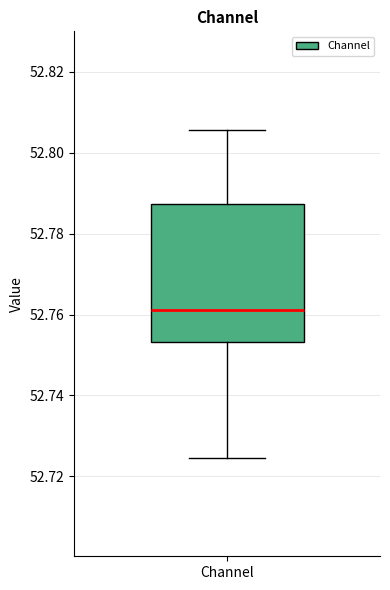

Transcribe this box plot: give where the median line is, the range the box spans, and where the two whiskers end, as read against the y-axis. The values are not printed on the chart, so give them approximately, as read against the axis.

median 52.762, box 52.754 to 52.788, whiskers 52.724 to 52.806